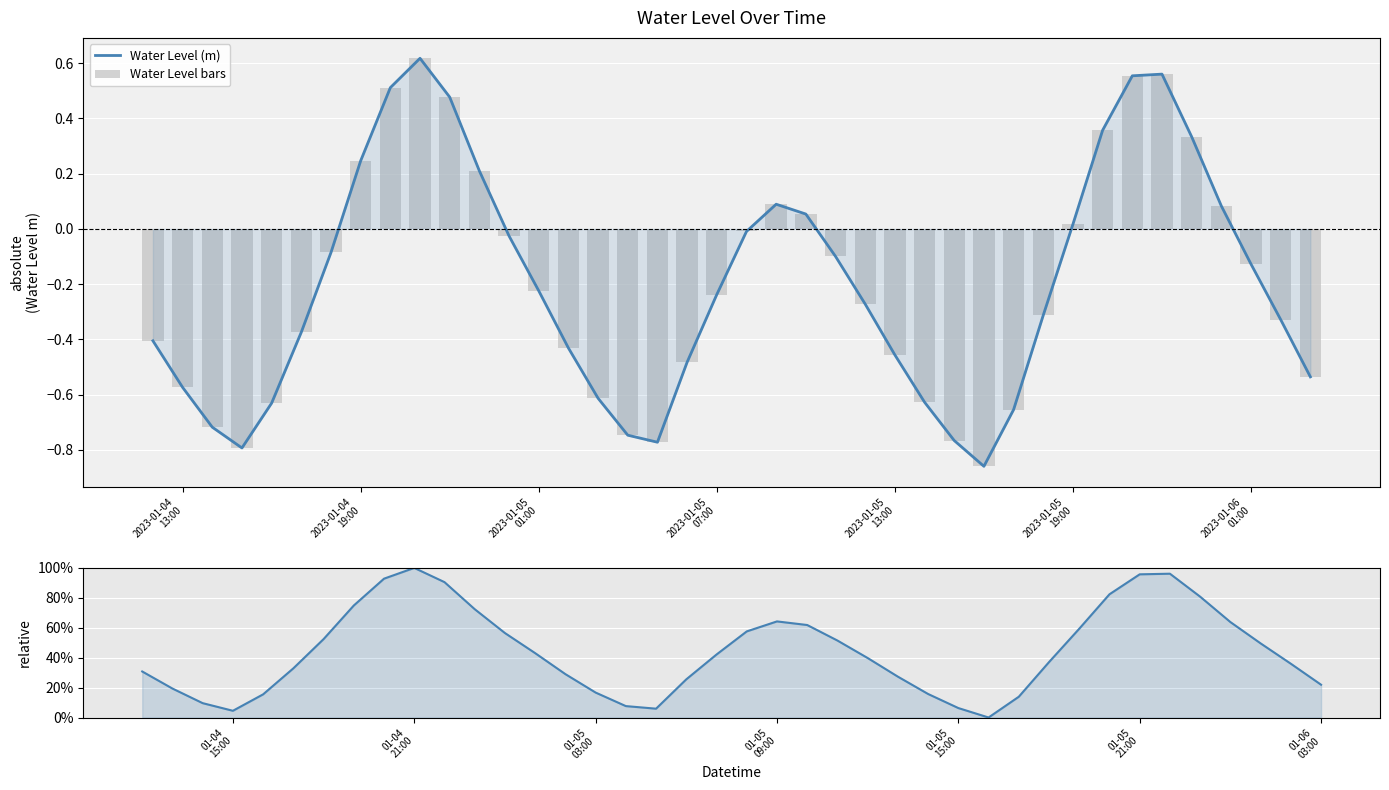

Is it true that Water Level bars equals 0.1 at 21?

False